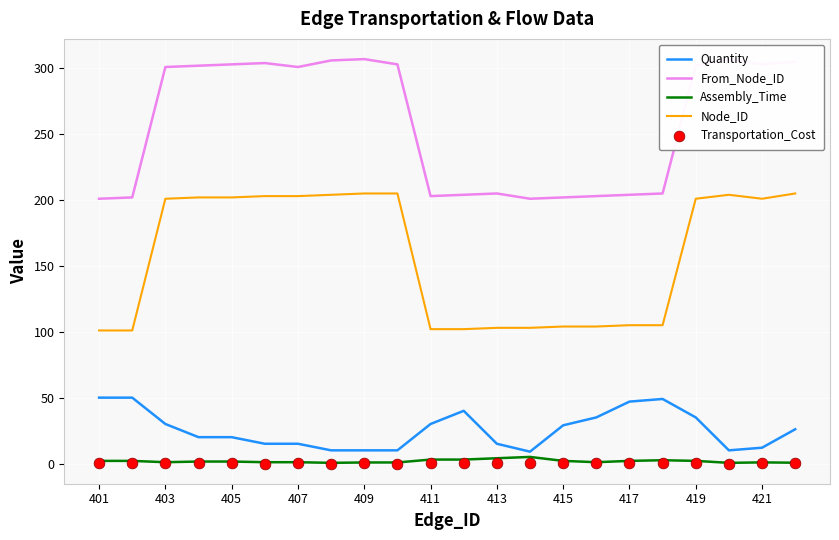

Which series has the largest total across all categories?

From_Node_ID